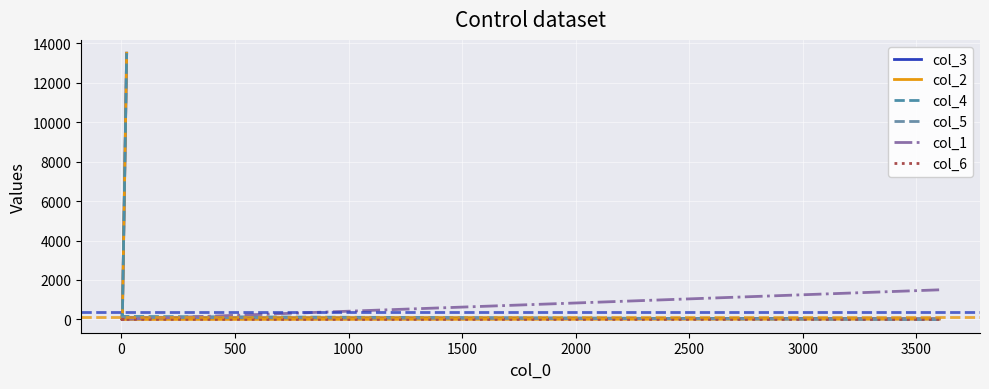

How many intersections are there between col_4 and col_1?

1